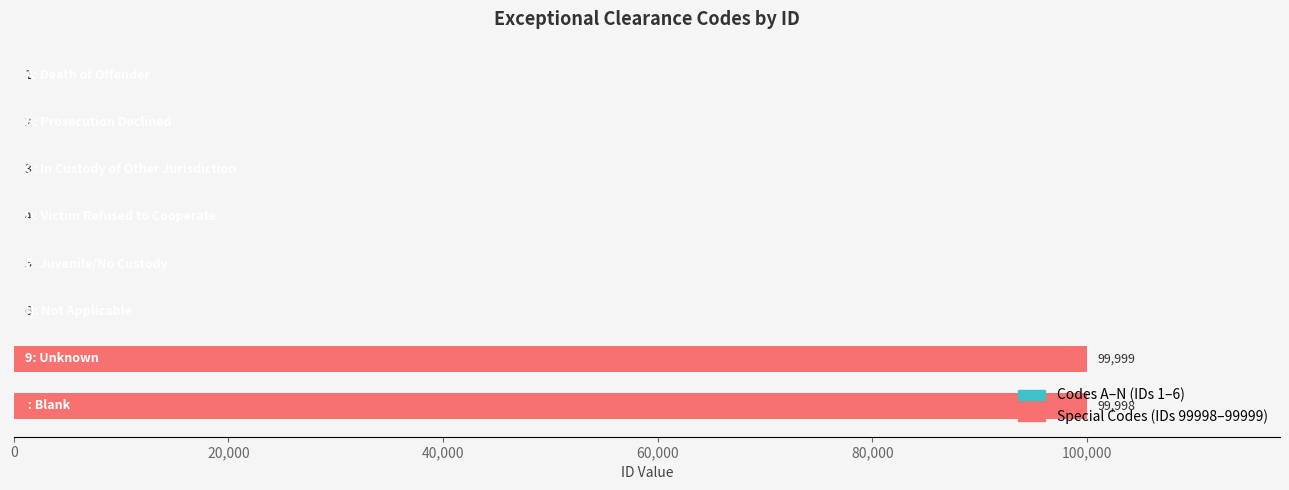

What is the maximum value shown in the chart?

99999